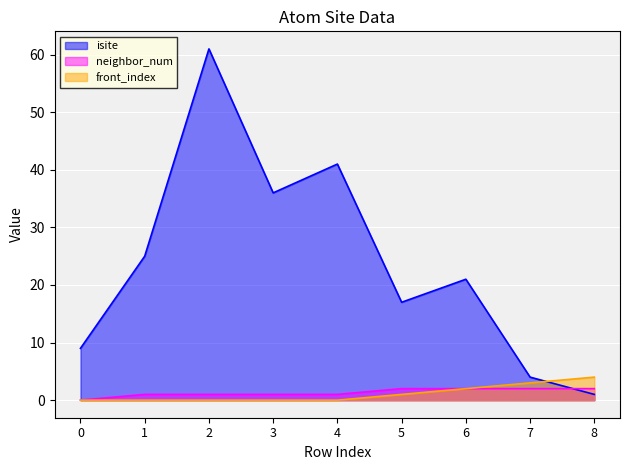

At which category is the sum across all series the highest?

2